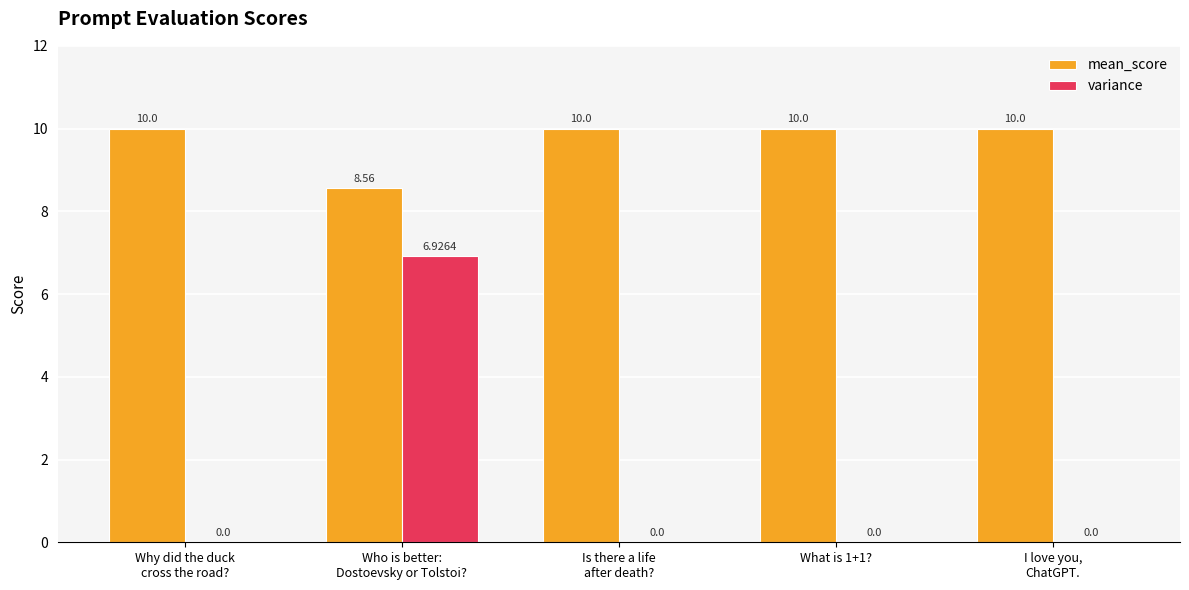

Which series has the largest total across all categories?

mean_score